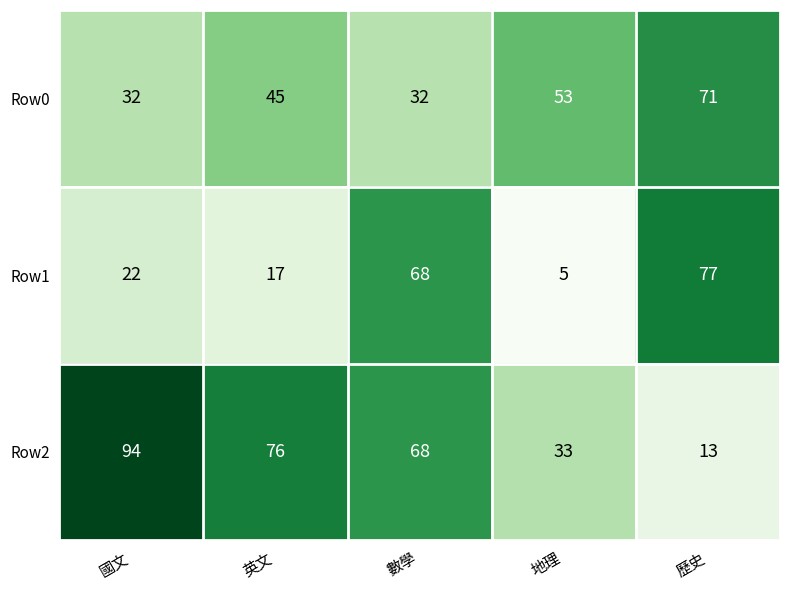

Rank the series by their average value, from lowest to highest.

Row1, Row0, Row2